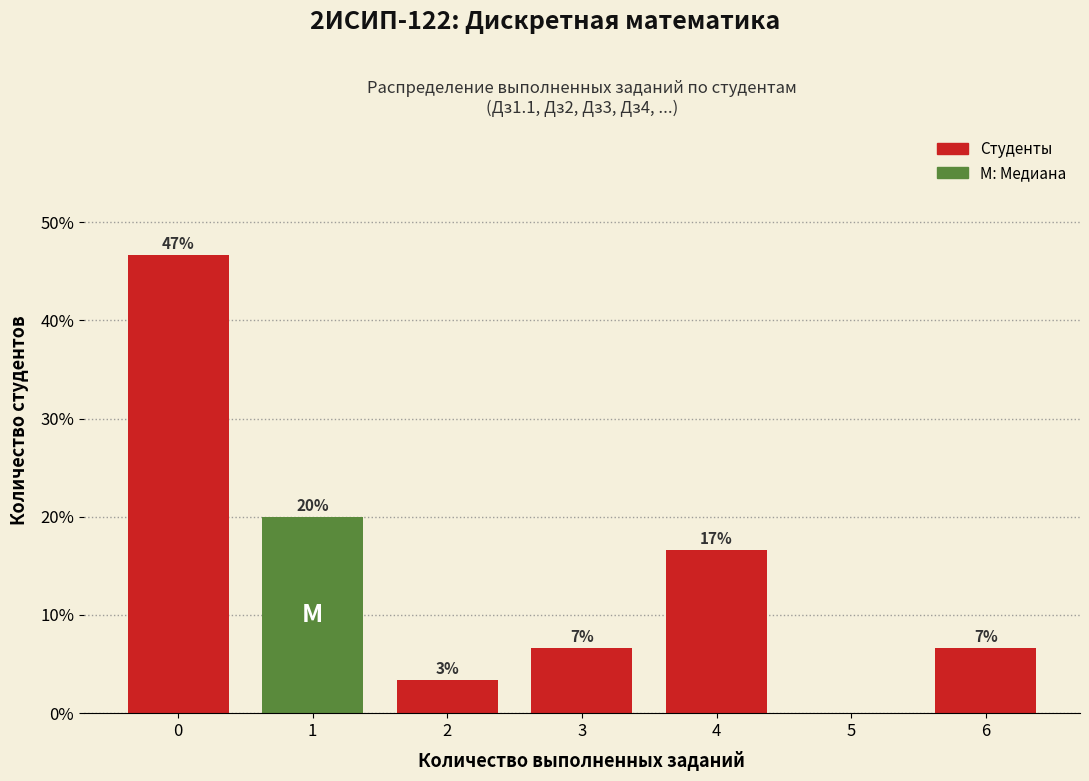

Are the bars horizontal?

No